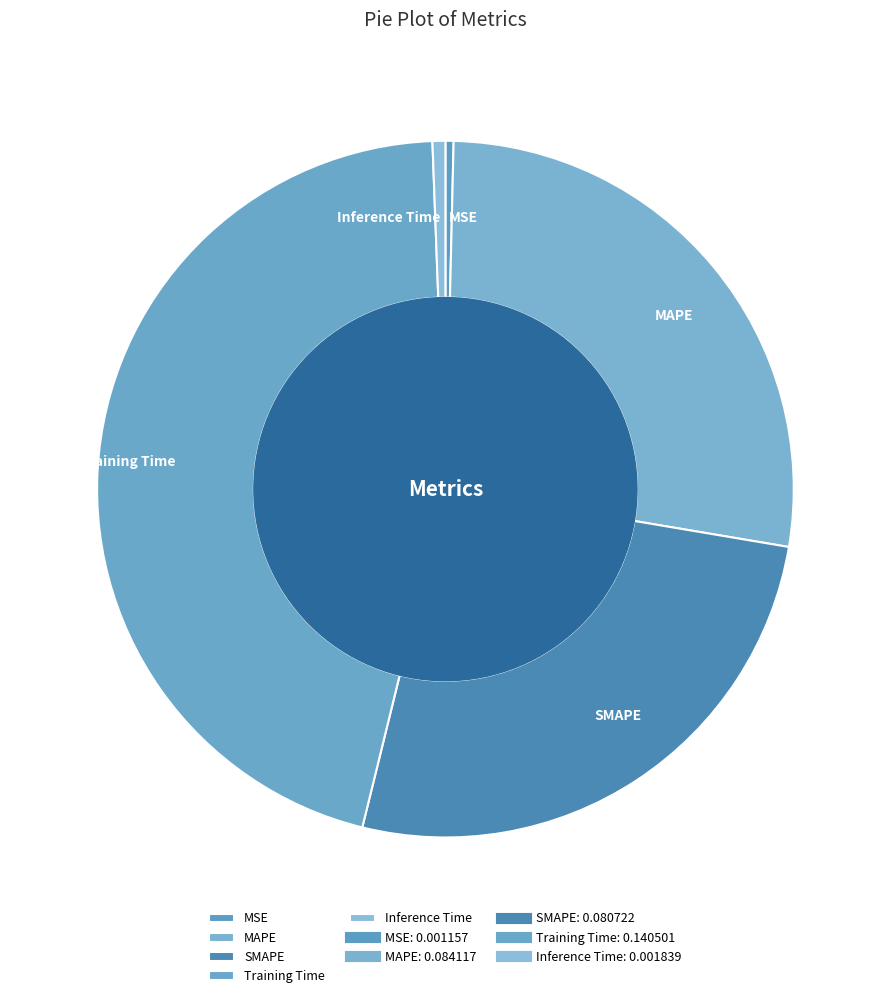

Which category has the biggest portion of the pie?

Training Time